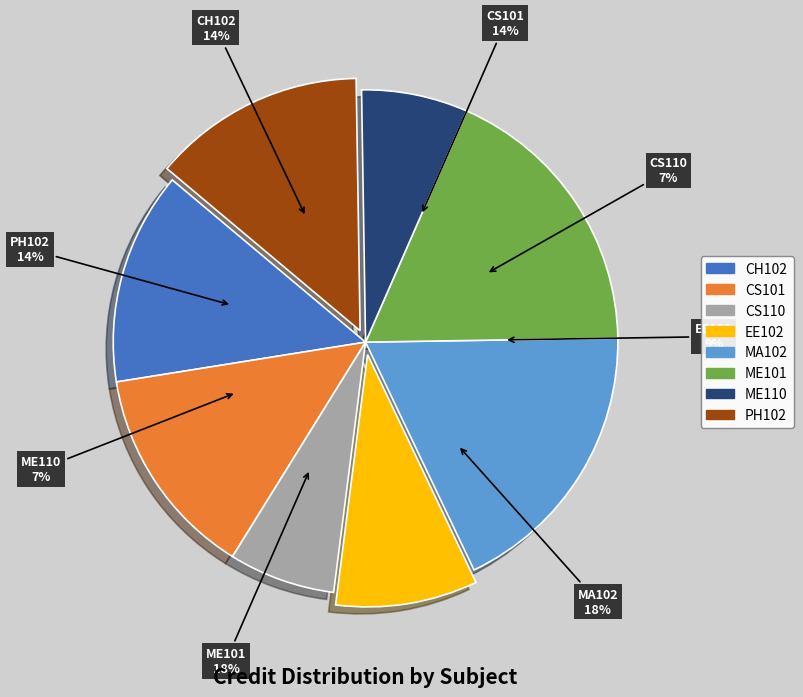

To the nearest percent, what is the difference between the largest and smallest slice percentages?

11%